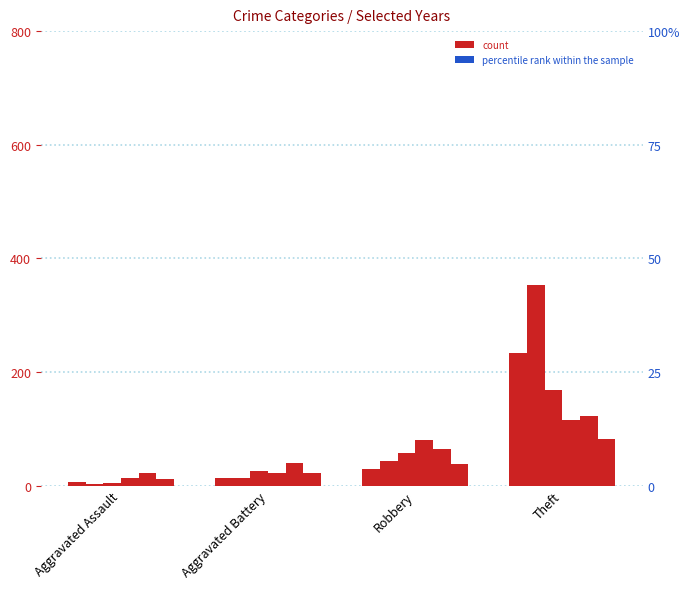

How many bars are there in total?

24